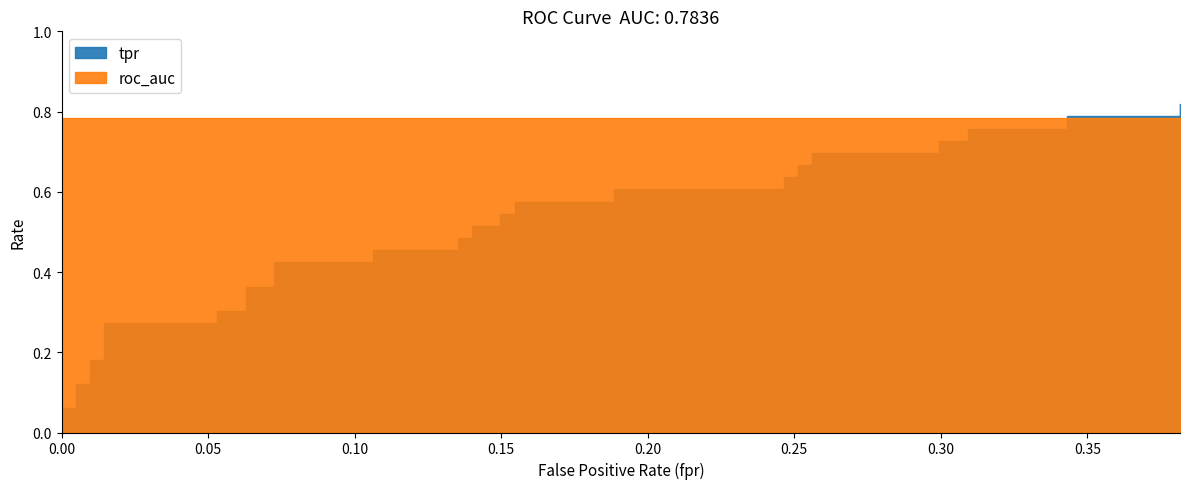

Reading left to right, list all the values displayed in this chart.

tpr: 0=0.0	1=0.1	2=0.1	3=0.1	4=0.1	5=0.2	6=0.2	7=0.3	8=0.3	9=0.3	10=0.3	11=0.4	12=0.4	13=0.4	14=0.4	15=0.5	16=0.5	17=0.5	18=0.5	19=0.5	20=0.5	21=0.5	22=0.5	23=0.6	24=0.6	25=0.6	26=0.6	27=0.6	28=0.6	29=0.7	30=0.7	31=0.7	32=0.7	33=0.7	34=0.7	35=0.8	36=0.8	37=0.8	38=0.8	39=0.8
roc_auc: 0=0.8	1=0.8	2=0.8	3=0.8	4=0.8	5=0.8	6=0.8	7=0.8	8=0.8	9=0.8	10=0.8	11=0.8	12=0.8	13=0.8	14=0.8	15=0.8	16=0.8	17=0.8	18=0.8	19=0.8	20=0.8	21=0.8	22=0.8	23=0.8	24=0.8	25=0.8	26=0.8	27=0.8	28=0.8	29=0.8	30=0.8	31=0.8	32=0.8	33=0.8	34=0.8	35=0.8	36=0.8	37=0.8	38=0.8	39=0.8